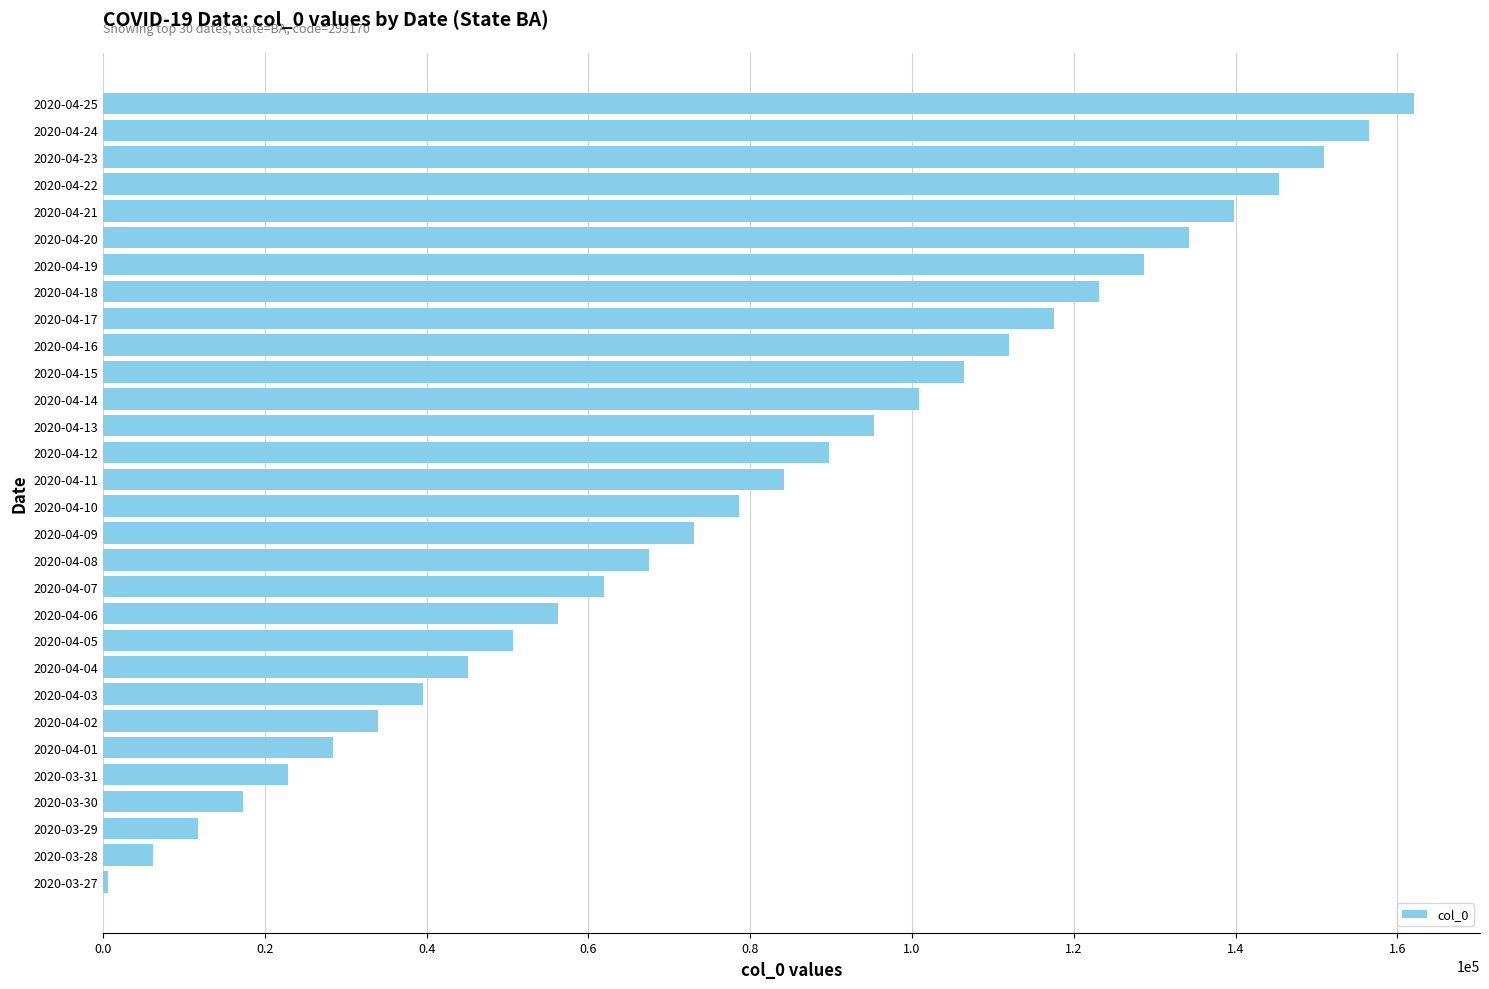

What is the ratio of the value at 2020-04-24 to the value at 2020-03-29?

13.3